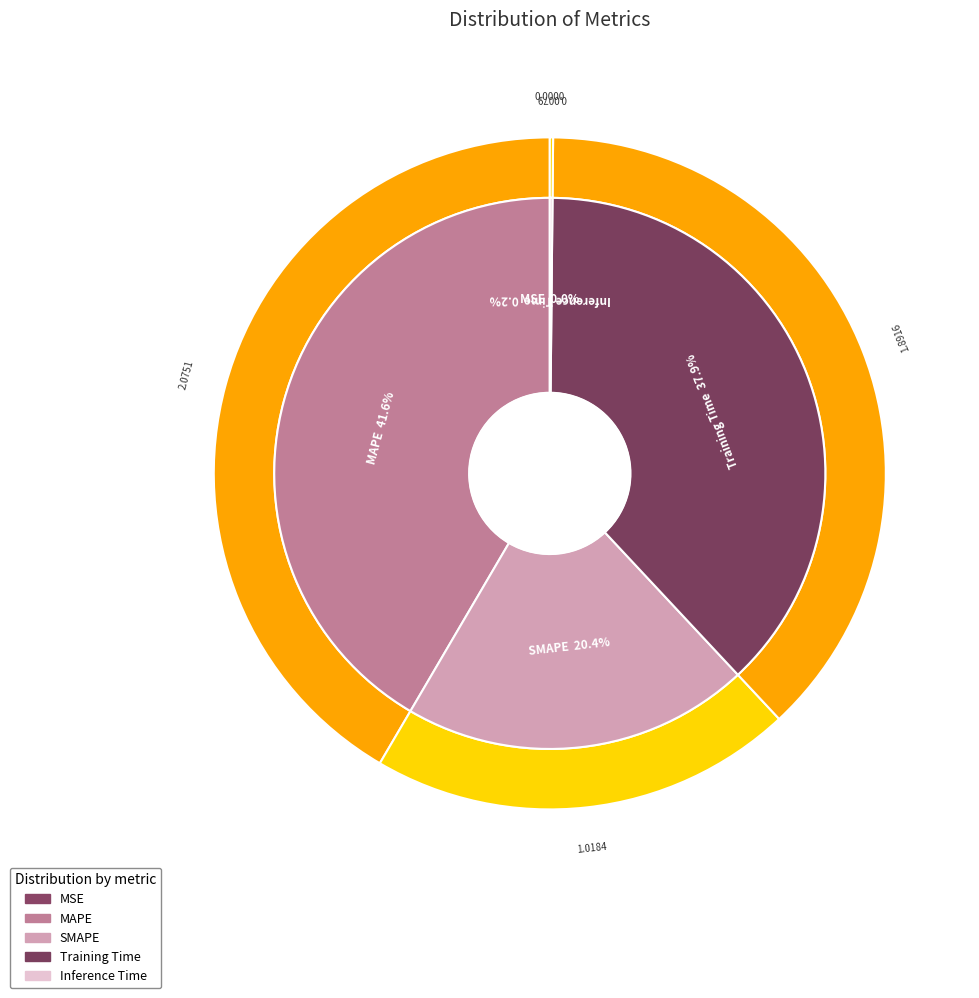

To the nearest percent, what portion does MAPE represent?

42%